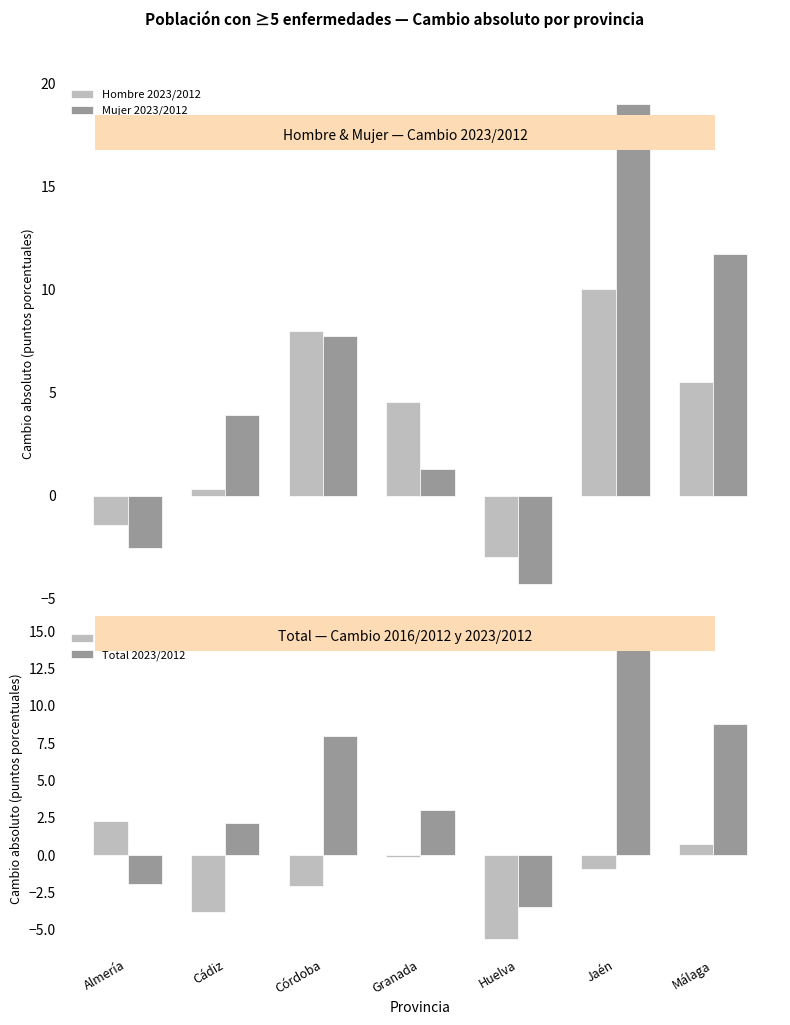

Reading right to left, extract all data points from this chart.

Hombre 2023/2012: Málaga=5.5	Jaén=10.0	Huelva=-3.0	Granada=4.6	Córdoba=8.0	Cádiz=0.3	Almería=-1.4
Mujer 2023/2012: Málaga=11.7	Jaén=19.0	Huelva=-4.3	Granada=1.3	Córdoba=7.7	Cádiz=3.9	Almería=-2.5
Total 2016/2012: Málaga=0.7	Jaén=-0.9	Huelva=-5.6	Granada=-0.1	Córdoba=-2.1	Cádiz=-3.8	Almería=2.3
Total 2023/2012: Málaga=8.8	Jaén=14.5	Huelva=-3.5	Granada=3.0	Córdoba=8.0	Cádiz=2.1	Almería=-1.9